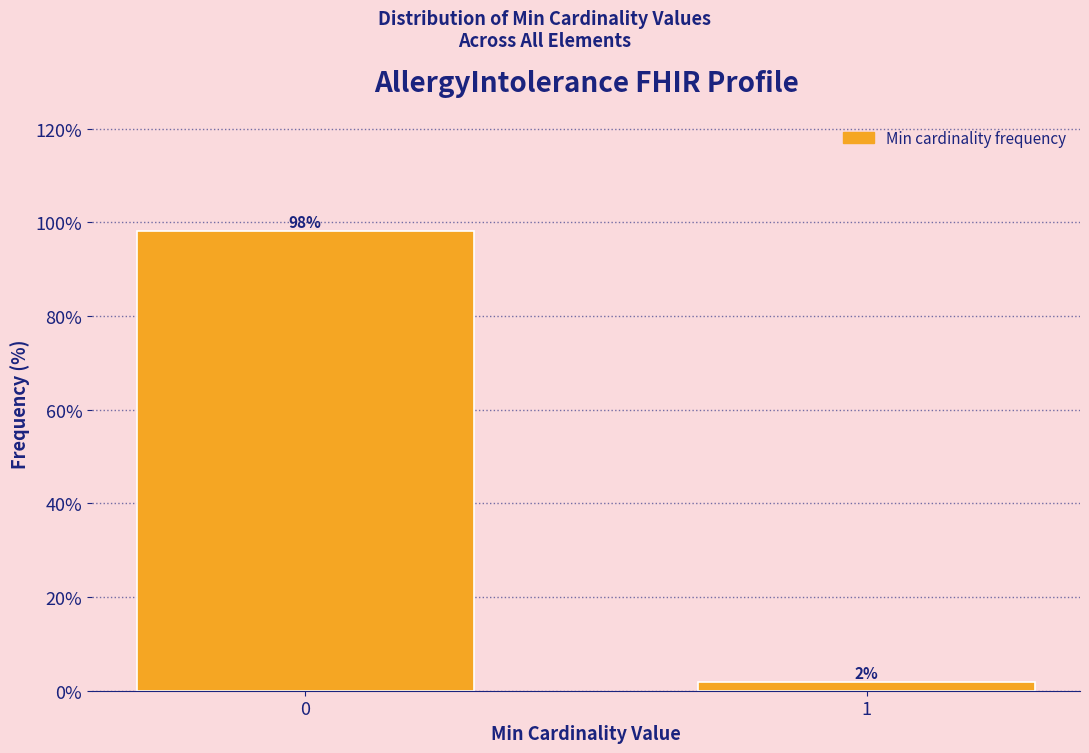

List the labels in order of value, smallest first.

1, 0